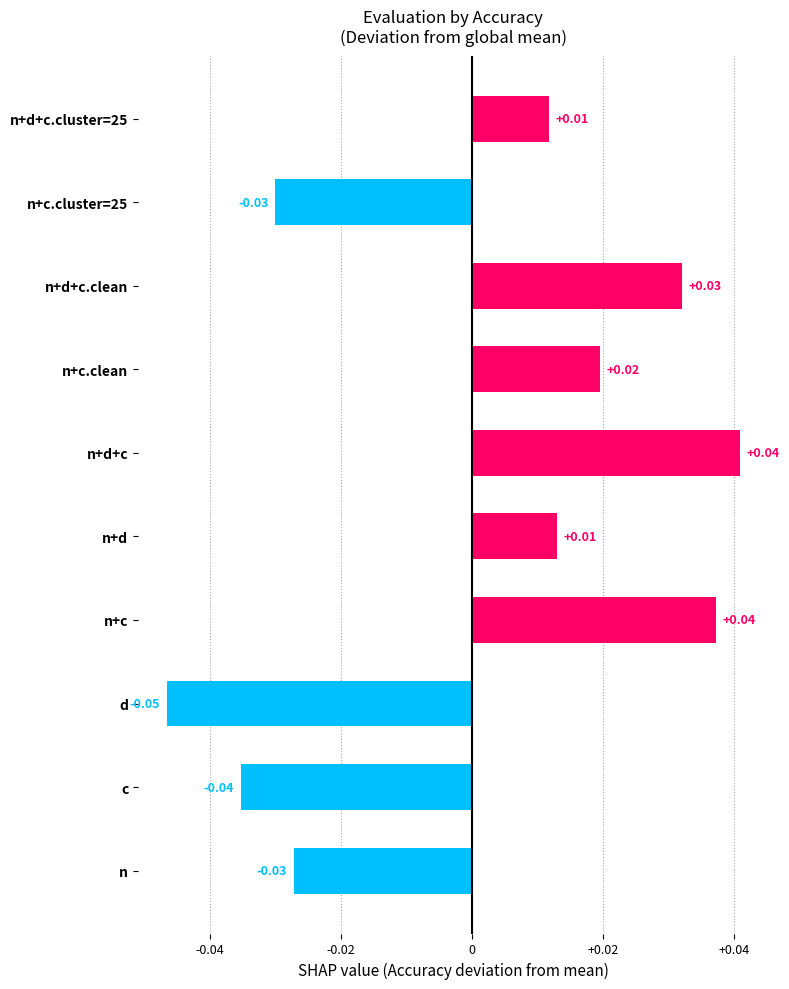

Which has a higher value, d or n+d?

n+d